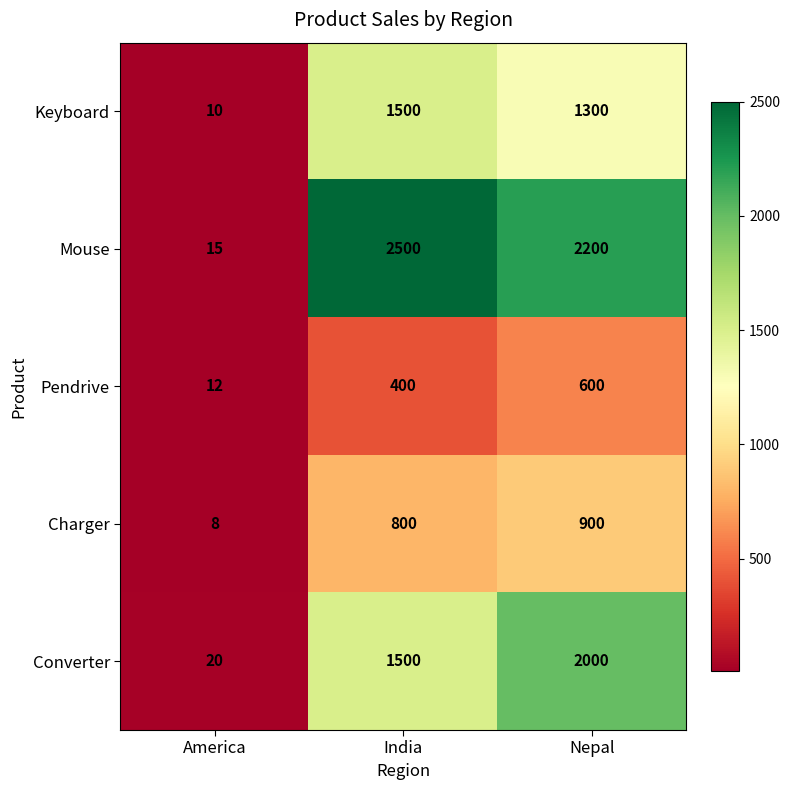

The value of Charger at India is 276. True or false?

False